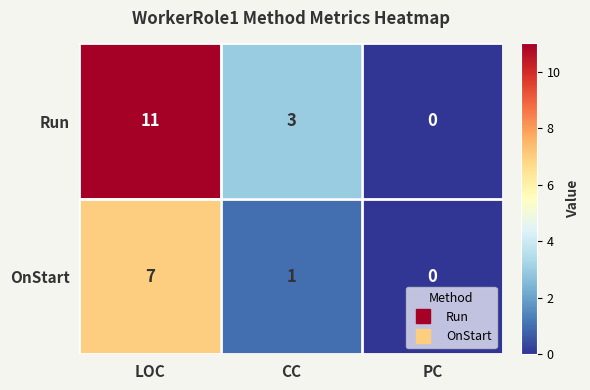

What is the difference between the maximum and minimum values in the OnStart series?

7